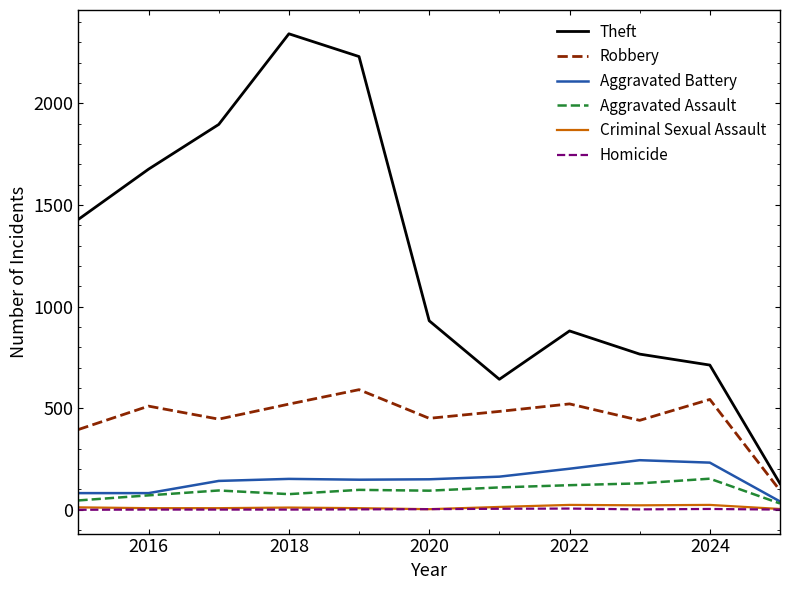

True or false: Theft and Criminal Sexual Assault intersect in this chart.

False